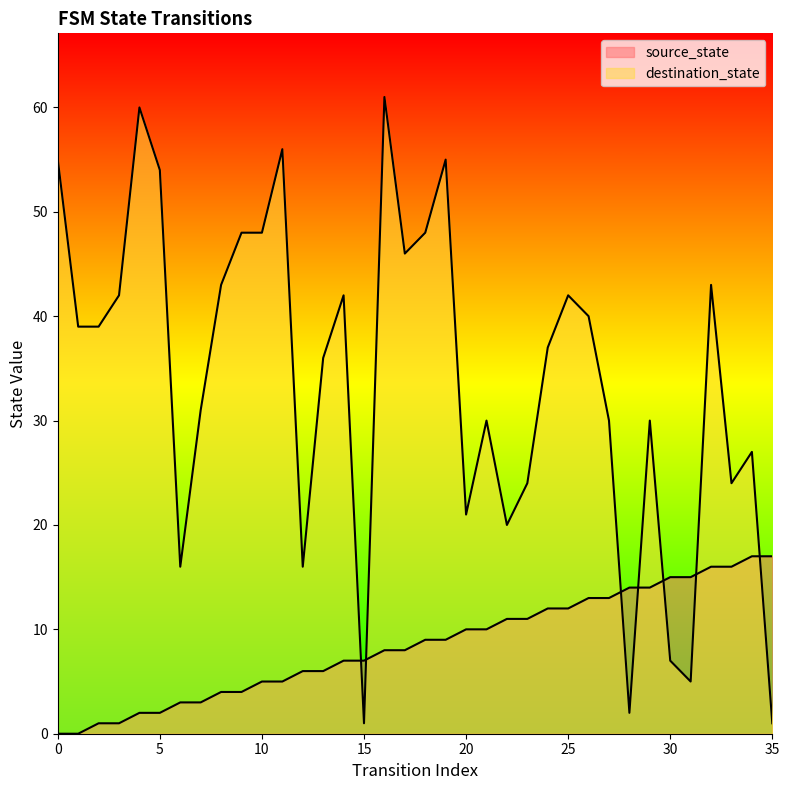

What is the value of the destination_state point at the 30th from the left?

30